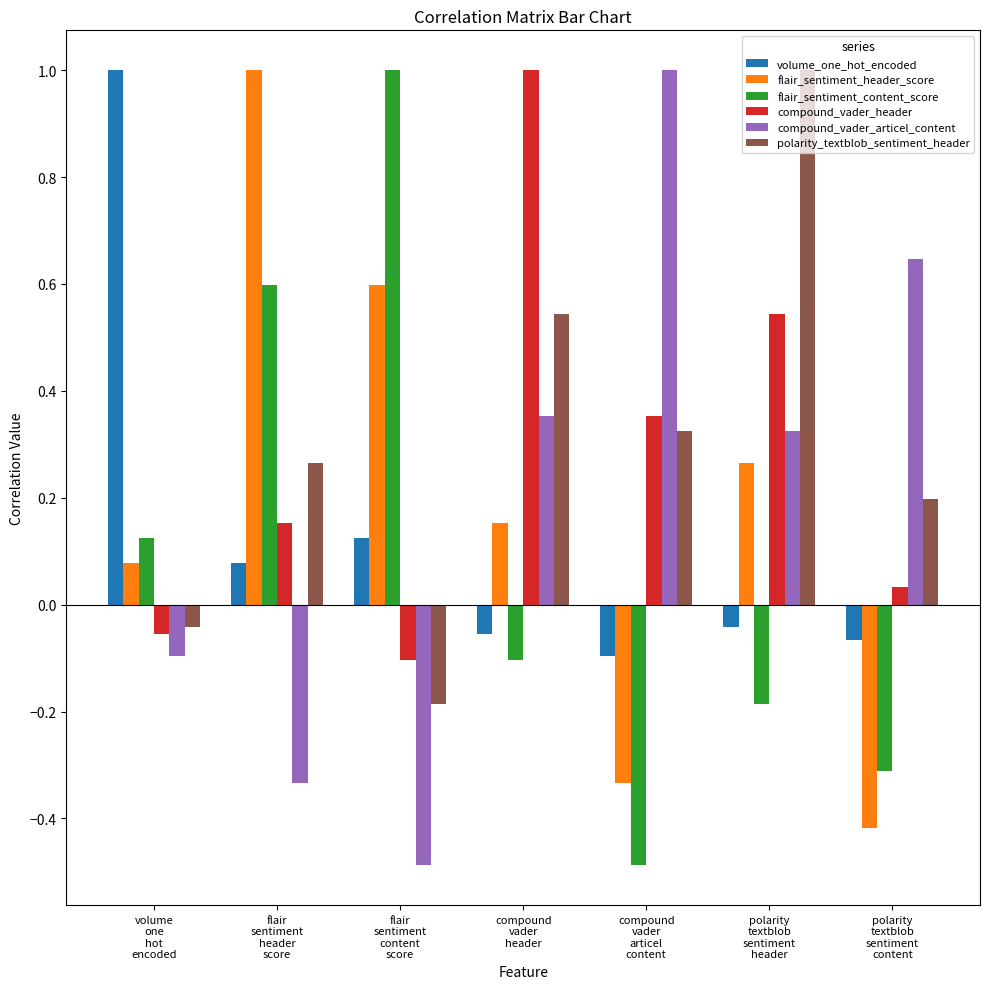

How many bars are there in total?

42